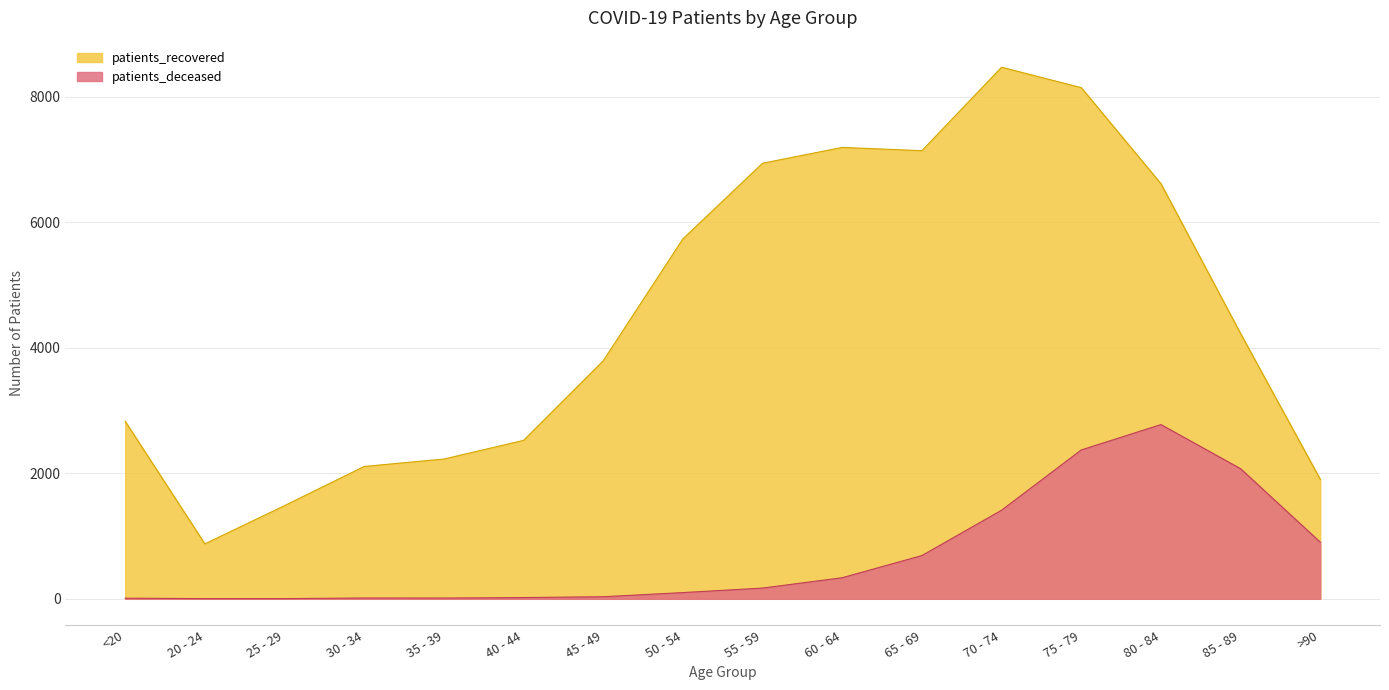

Reading left to right, extract all data points from this chart.

patients_deceased: <20=10	20 - 24=3	25 - 29=3	30 - 34=13	35 - 39=12	40 - 44=20	45 - 49=33	50 - 54=99	55 - 59=171	60 - 64=336	65 - 69=689	70 - 74=1411	75 - 79=2371	80 - 84=2775	85 - 89=2072	>90=902
patients_recovered: <20=2827	20 - 24=875	25 - 29=1484	30 - 34=2108	35 - 39=2226	40 - 44=2523	45 - 49=3791	50 - 54=5732	55 - 59=6937	60 - 64=7189	65 - 69=7137	70 - 74=8466	75 - 79=8141	80 - 84=6612	85 - 89=4224	>90=1903